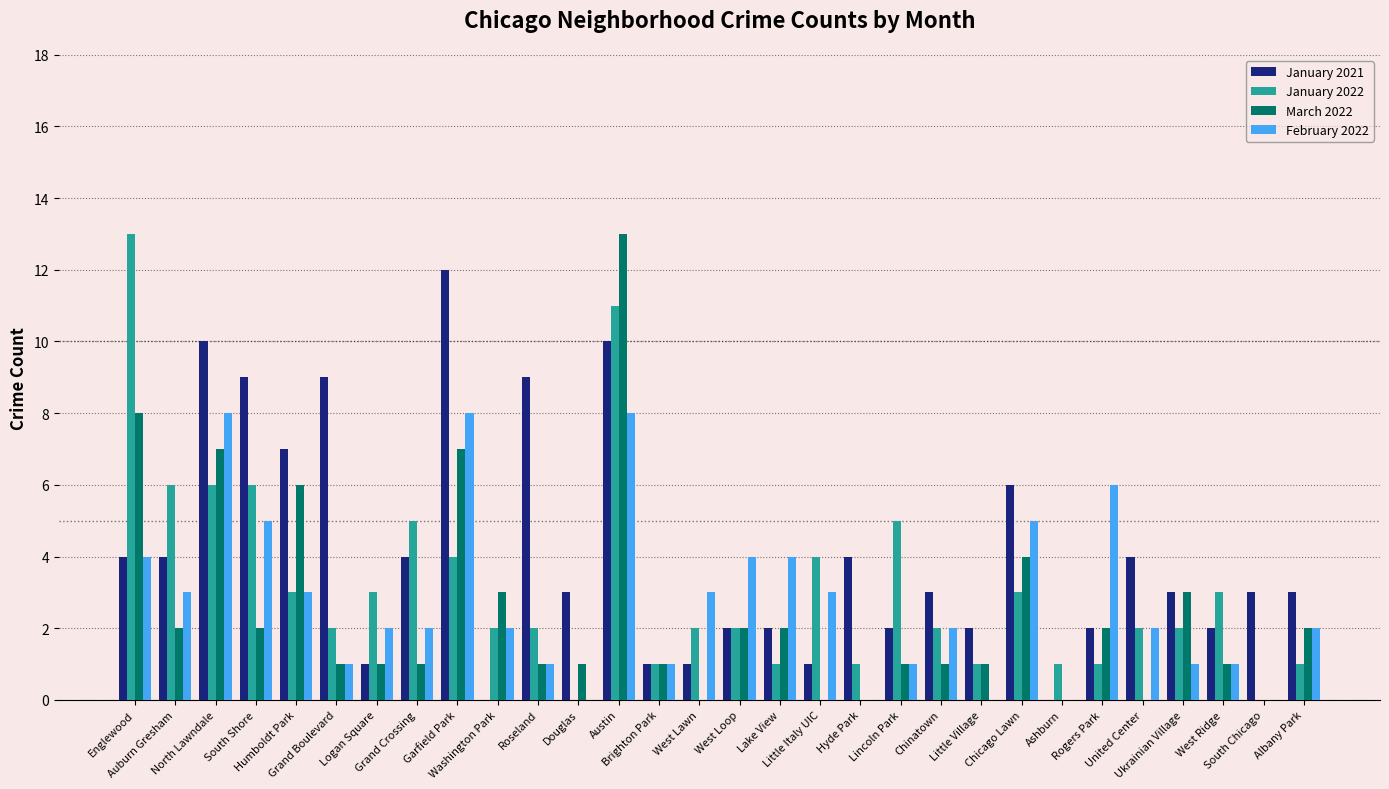

What is the maximum value for March 2022?

13